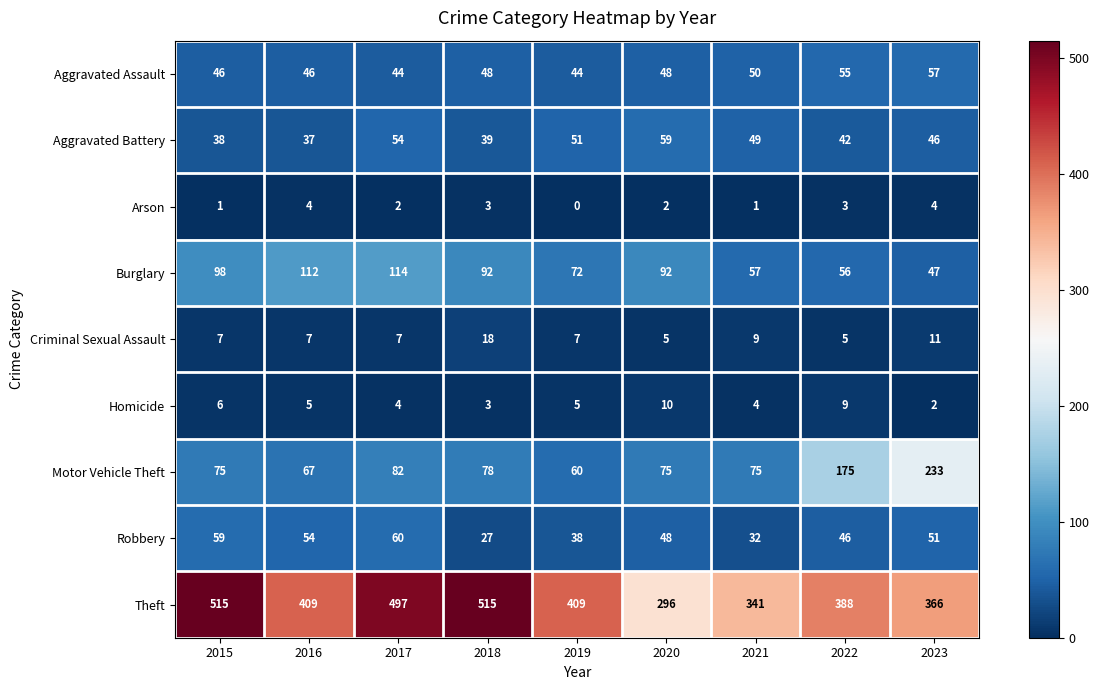

How many distinct data groups are displayed?

9